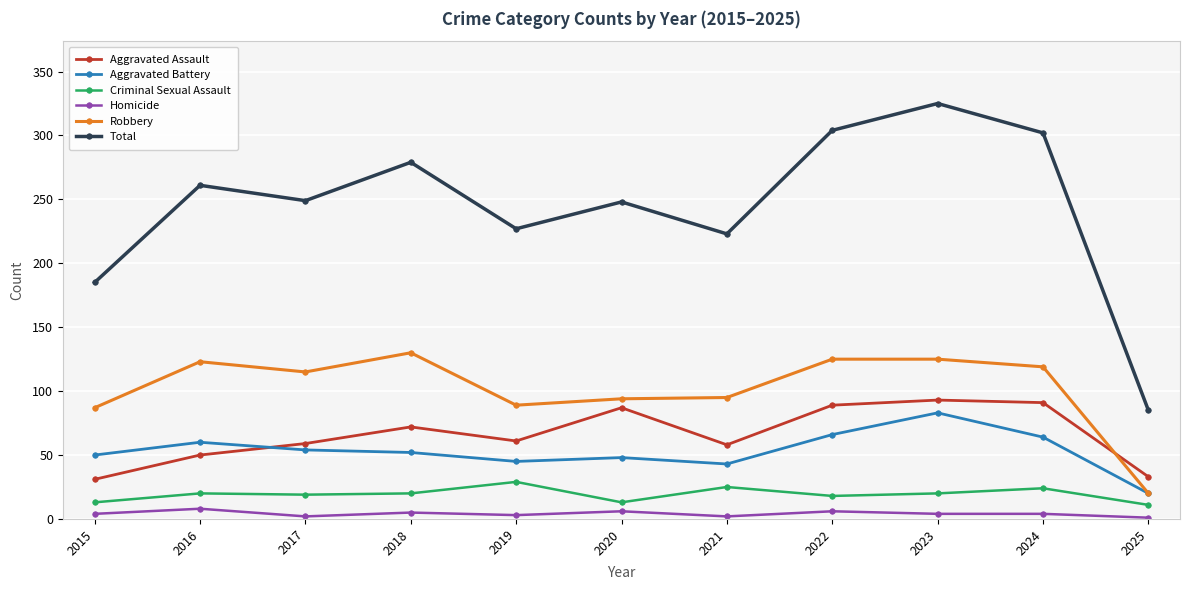

Which series has the largest total across all categories?

Total